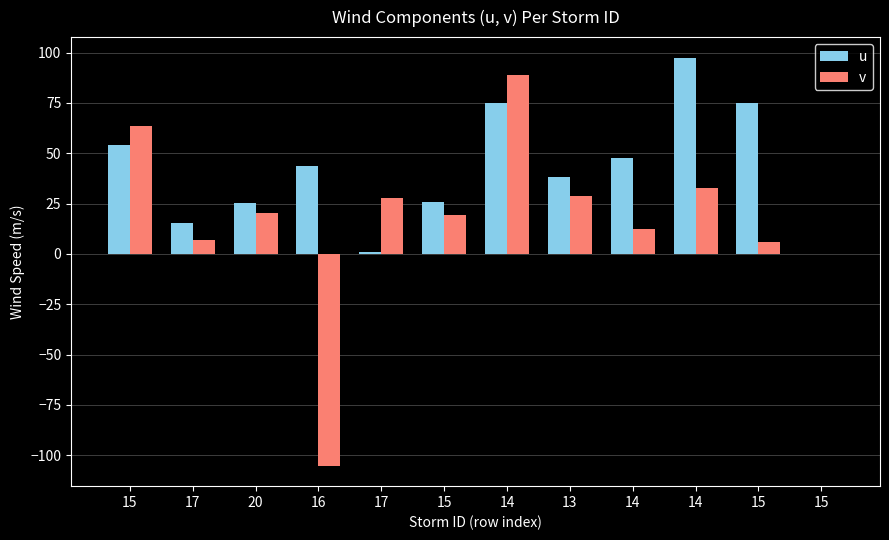

Are the bars grouped side by side (vs. stacked)?

Yes